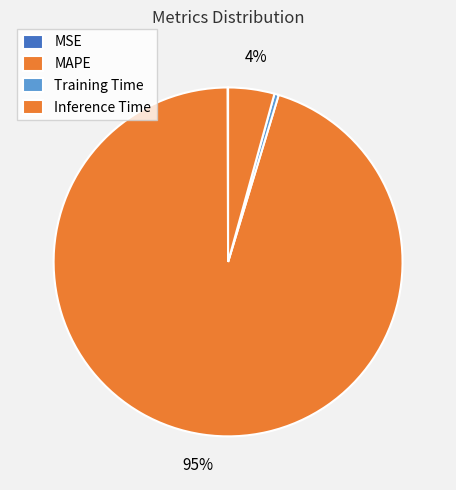

What is the change in value from MAPE to Inference Time?

-19.9